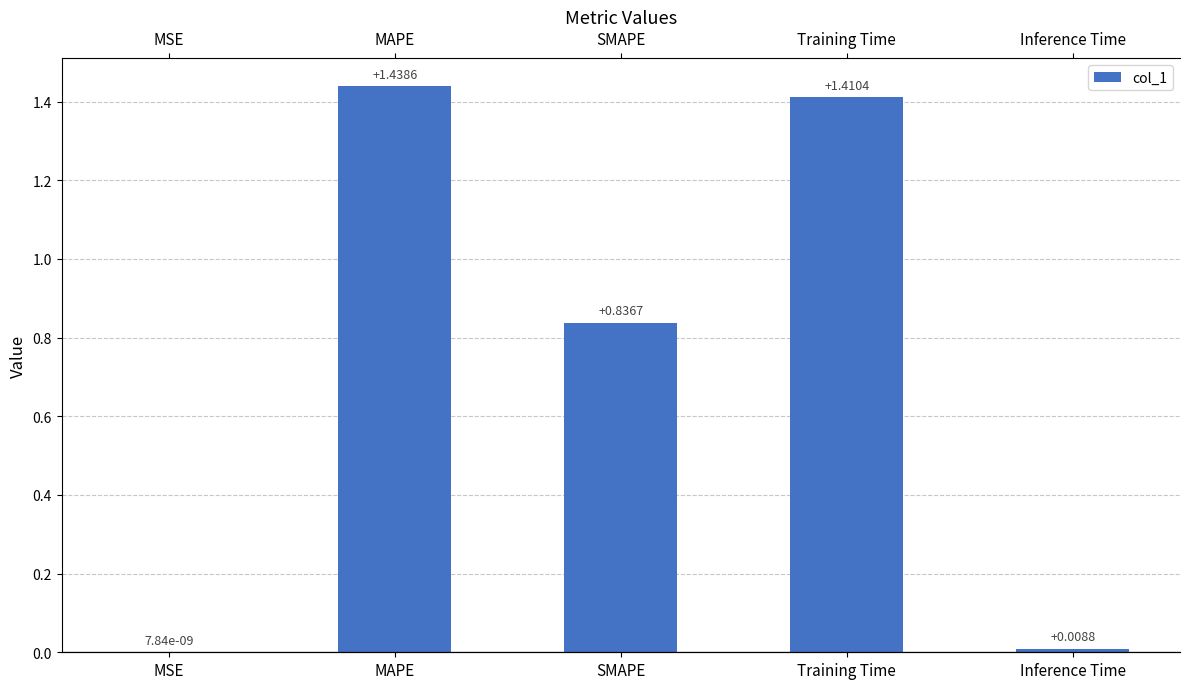

Rank the categories by value from lowest to highest.

MSE, Inference Time, SMAPE, Training Time, MAPE